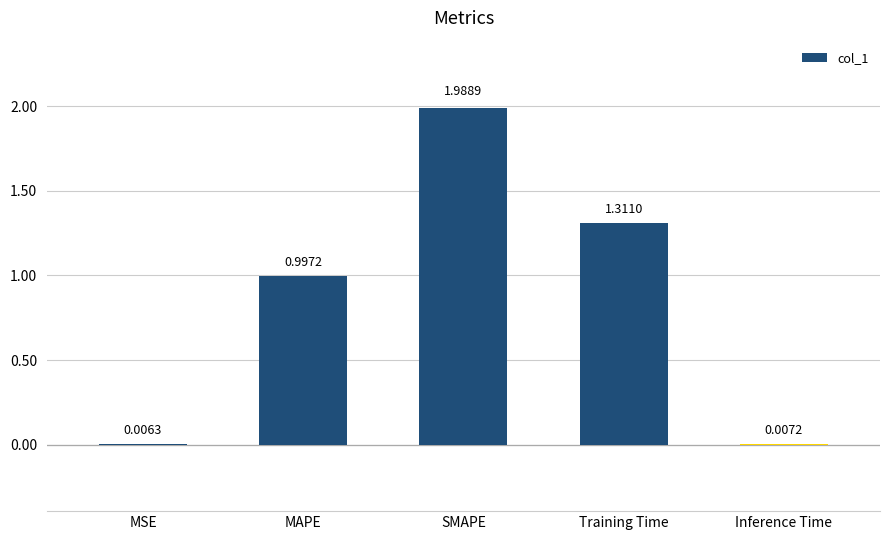

What is the sum of all values?

4.3